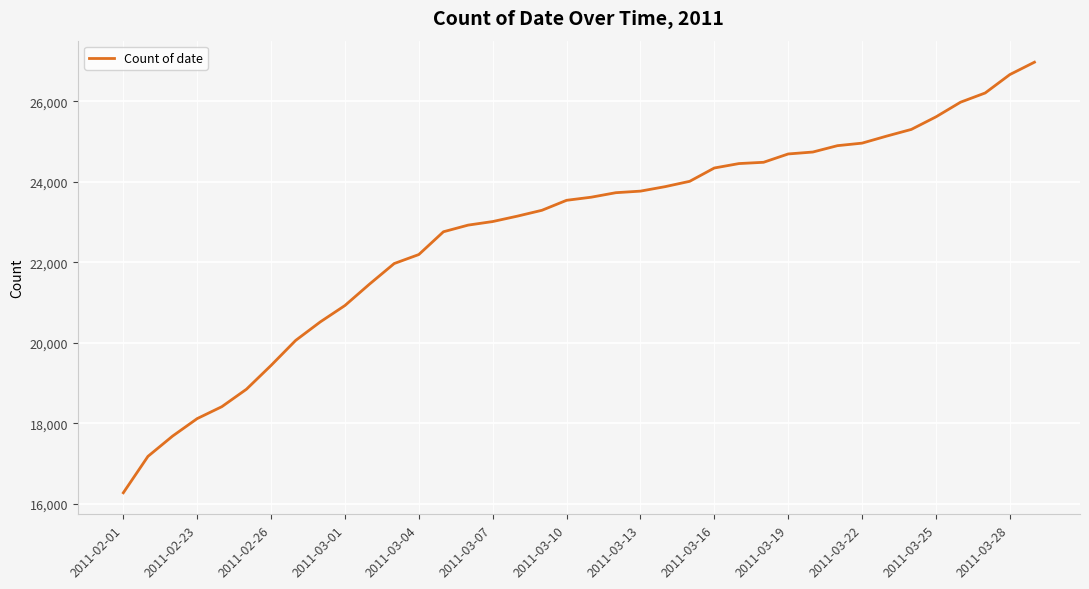

What is the minimum value shown in the chart?

16271